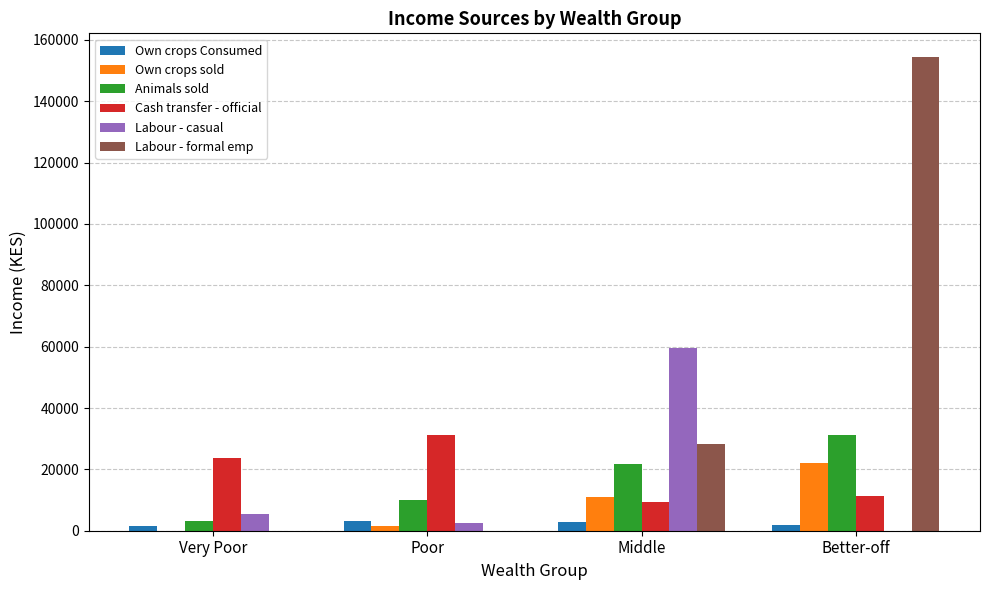

Which series changed the most between Poor and Middle?

Labour - casual